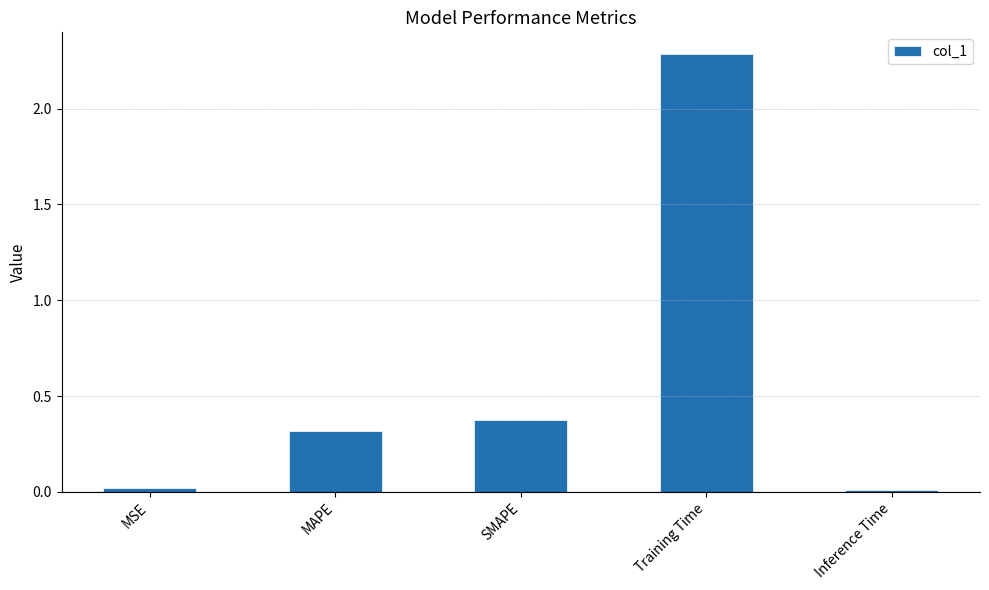

The value at SMAPE is 0.4. True or false?

True